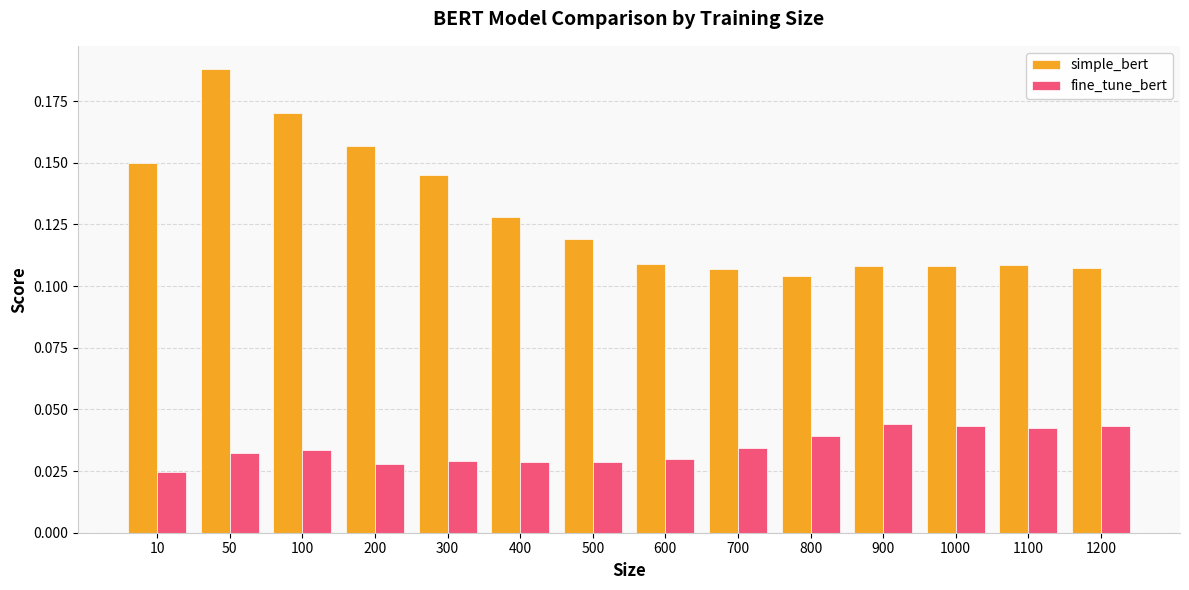

How many bars are there in total?

28